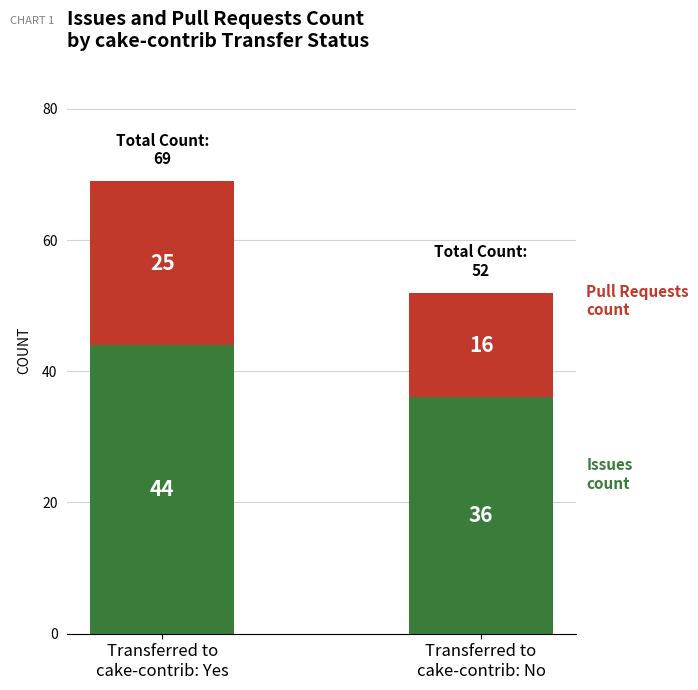

Reading right to left, transcribe the values for Issues count.

36	44